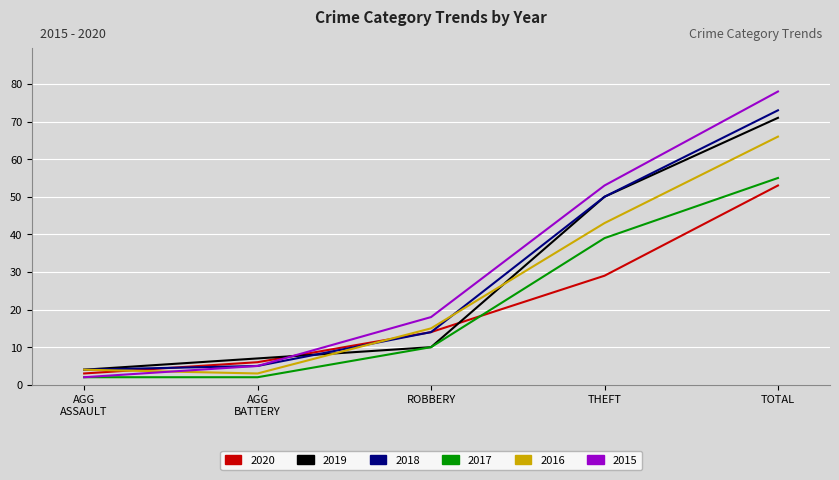

True or false: 2020 has more than 0 interior local peaks.

False